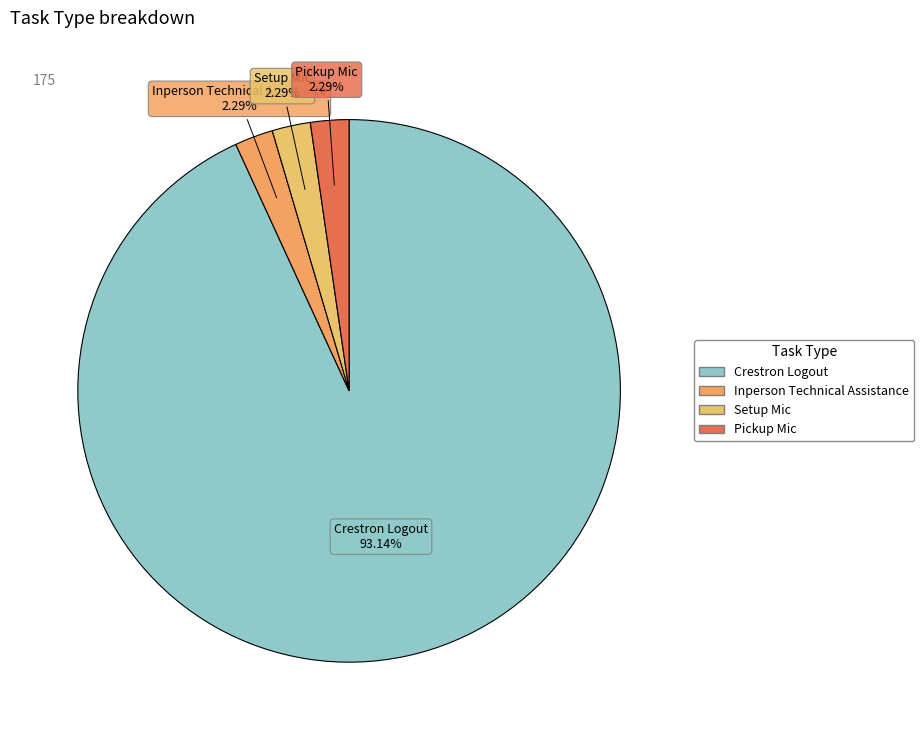

Count the number of slices in the pie.

4